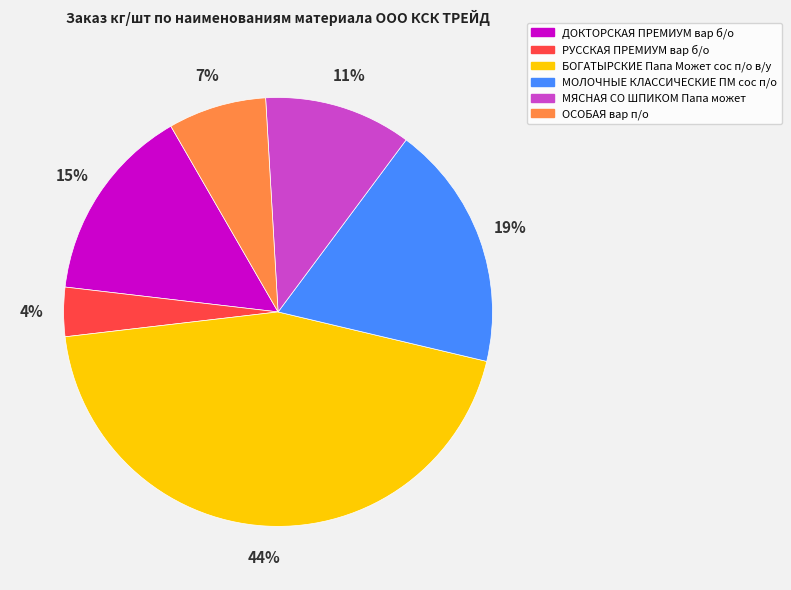

Do БОГАТЫРСКИЕ Папа Может сос п/о в/у and МОЛОЧНЫЕ КЛАССИЧЕСКИЕ ПМ сос п/о together represent more than half of the pie?

Yes